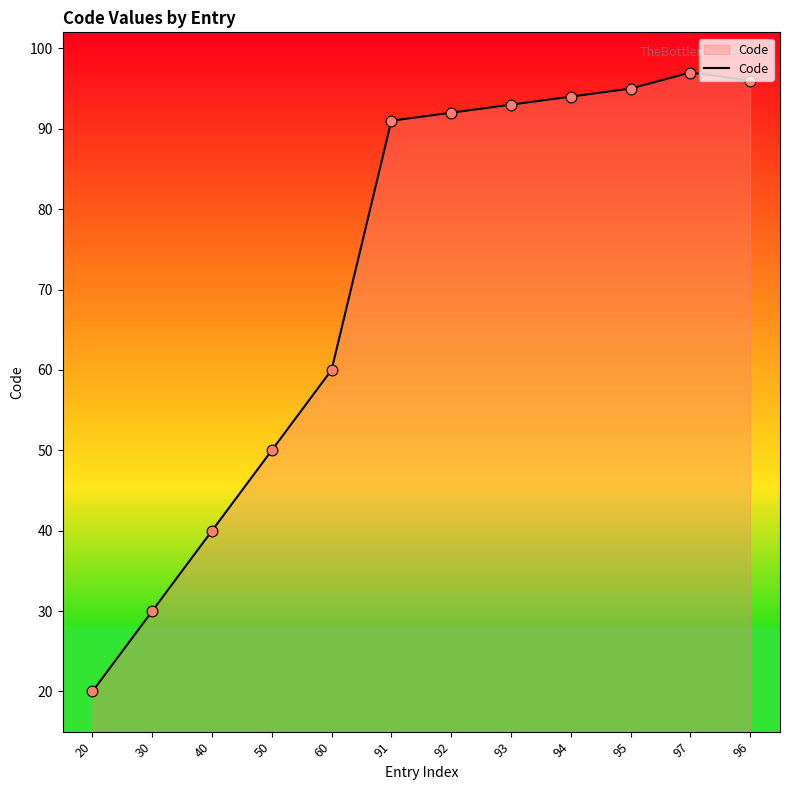

Which has a higher value, 50 or 97?

97